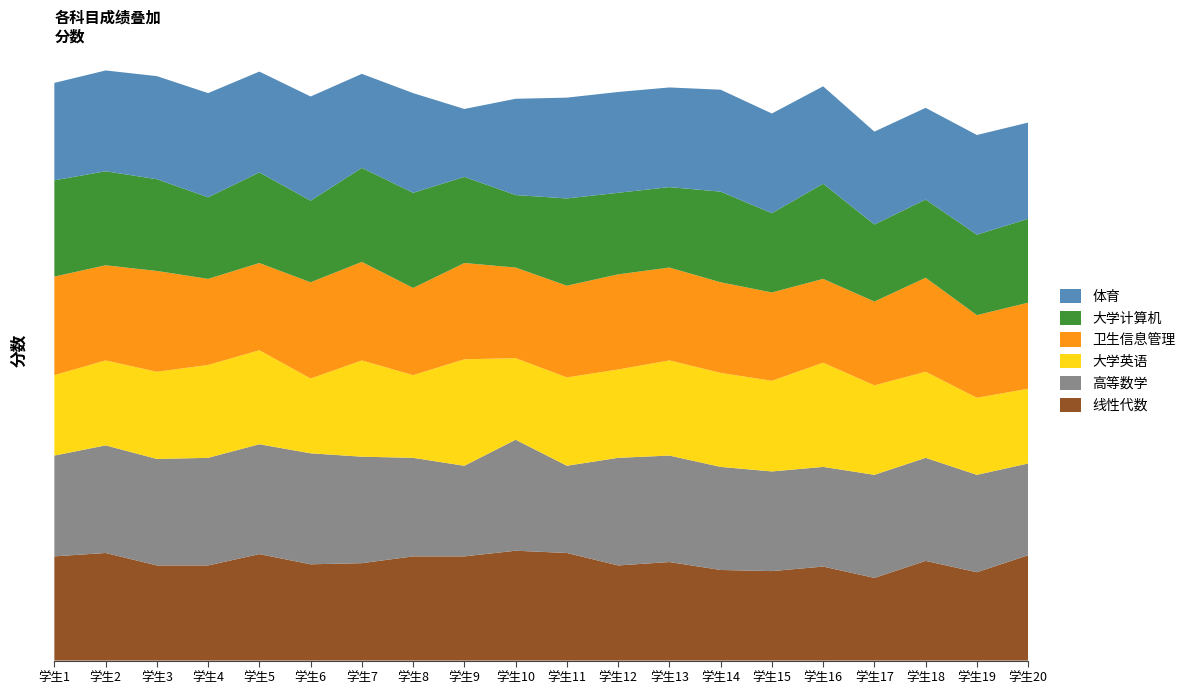

Reading right to left, list all the values displayed in this chart.

线性代数: 学生20=93	学生19=78	学生18=88	学生17=73	学生16=83	学生15=79	学生14=80	学生13=87	学生12=84	学生11=95	学生10=97	学生9=92	学生8=92	学生7=86	学生6=85	学生5=94	学生4=84	学生3=84	学生2=95	学生1=92
高等数学: 学生20=81	学生19=86	学生18=91	学生17=91	学生16=88	学生15=88	学生14=91	学生13=94	学生12=95	学生11=77	学生10=98	学生9=80	学生8=87	学生7=94	学生6=98	学生5=97	学生4=95	学生3=94	学生2=95	学生1=89
大学英语: 学生20=66	学生19=68	学生18=76	学生17=79	学生16=92	学生15=80	学生14=83	学生13=84	学生12=78	学生11=78	学生10=72	学生9=94	学生8=73	学生7=85	学生6=66	学生5=83	学生4=82	学生3=77	学生2=75	学生1=71
卫生信息管理: 学生20=76	学生19=73	学生18=83	学生17=74	学生16=74	学生15=78	学生14=80	学生13=82	学生12=84	学生11=81	学生10=80	学生9=85	学生8=77	学生7=87	学生6=85	学生5=77	学生4=76	学生3=89	学生2=84	学生1=87
大学计算机: 学生20=74	学生19=71	学生18=69	学生17=68	学生16=84	学生15=70	学生14=80	学生13=71	学生12=72	学生11=77	学生10=64	学生9=76	学生8=84	学生7=83	学生6=72	学生5=80	学生4=72	学生3=81	学生2=83	学生1=85
体育: 学生20=85	学生19=88	学生18=81	学生17=82	学生16=86	学生15=88	学生14=90	学生13=88	学生12=89	学生11=89	学生10=85	学生9=60	学生8=88	学生7=83	学生6=92	学生5=89	学生4=92	学生3=91	学生2=89	学生1=86